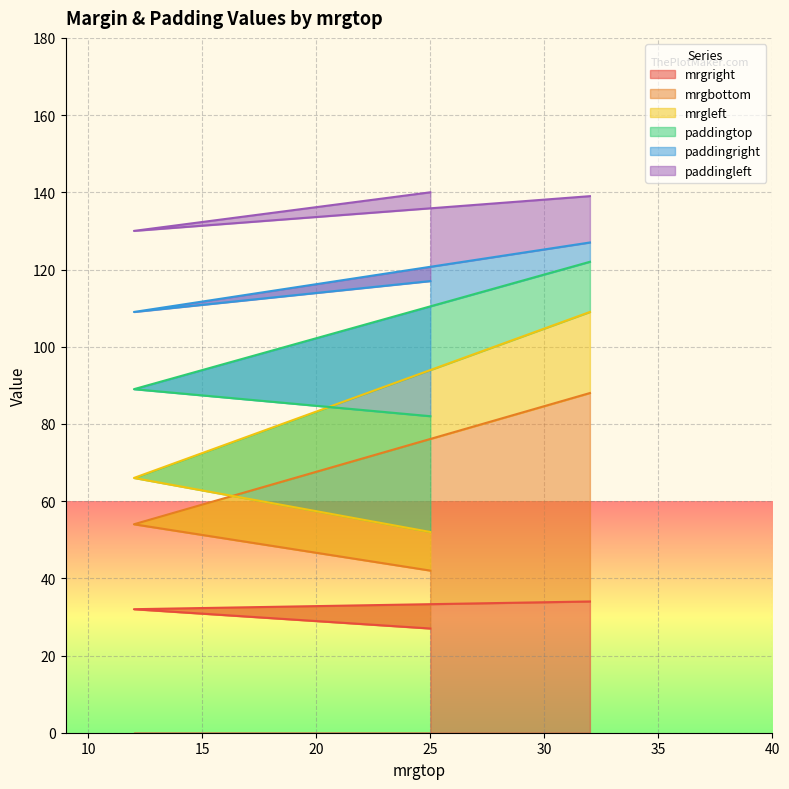

Which has a higher value, 25 or 25?

25